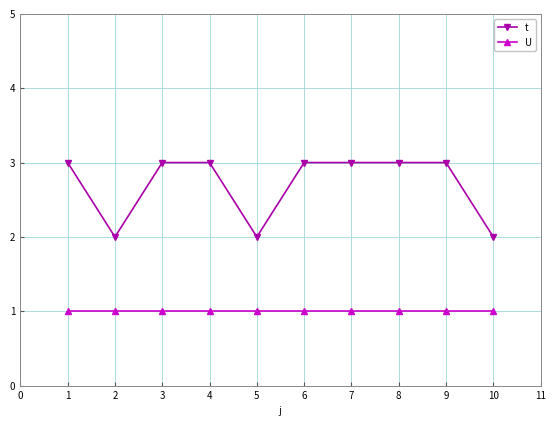

What value does the t series have at 4?

3